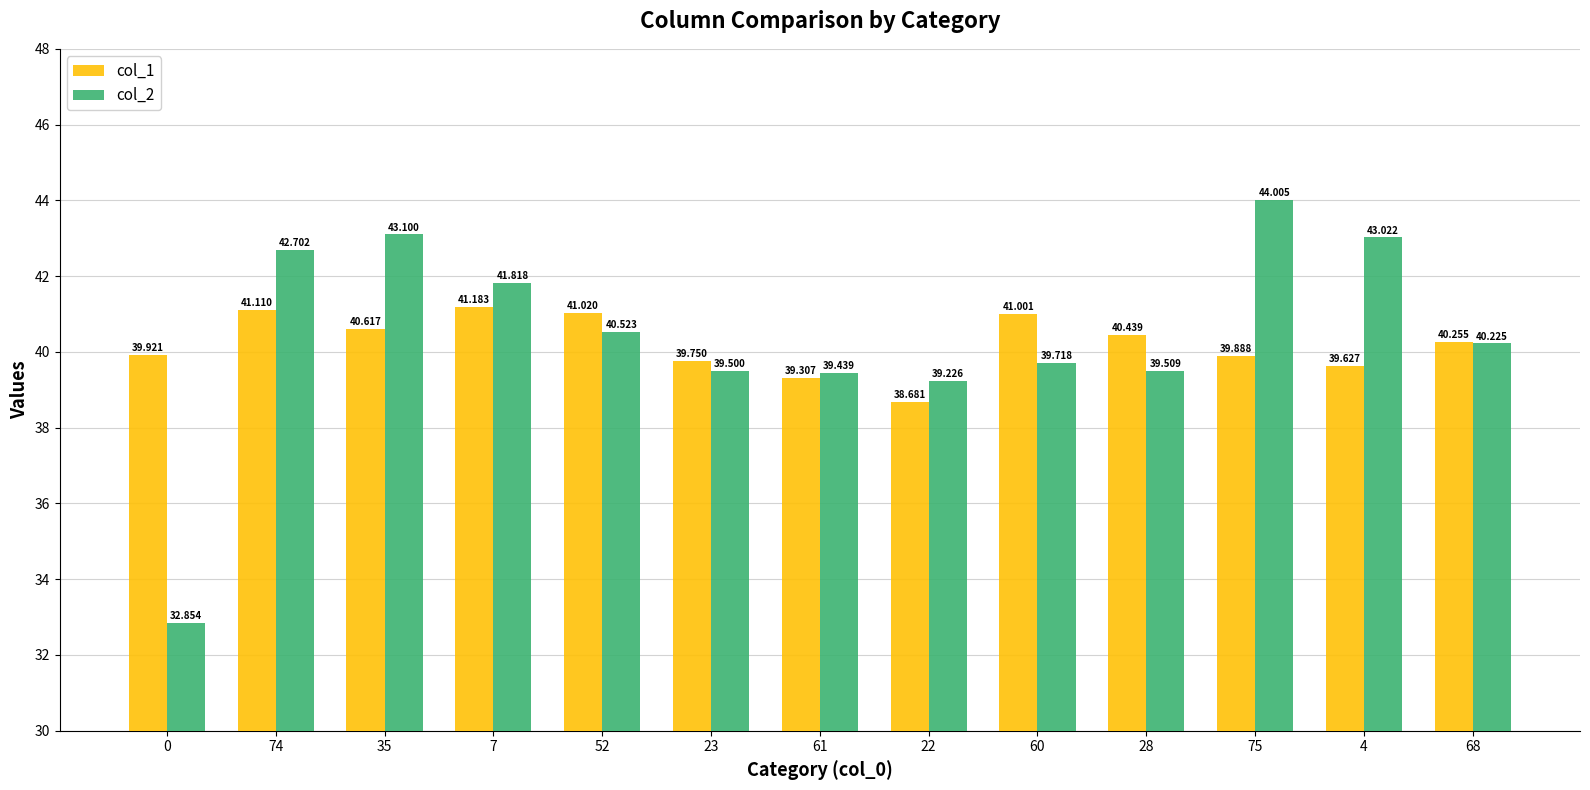

What position from the left is 61?

7